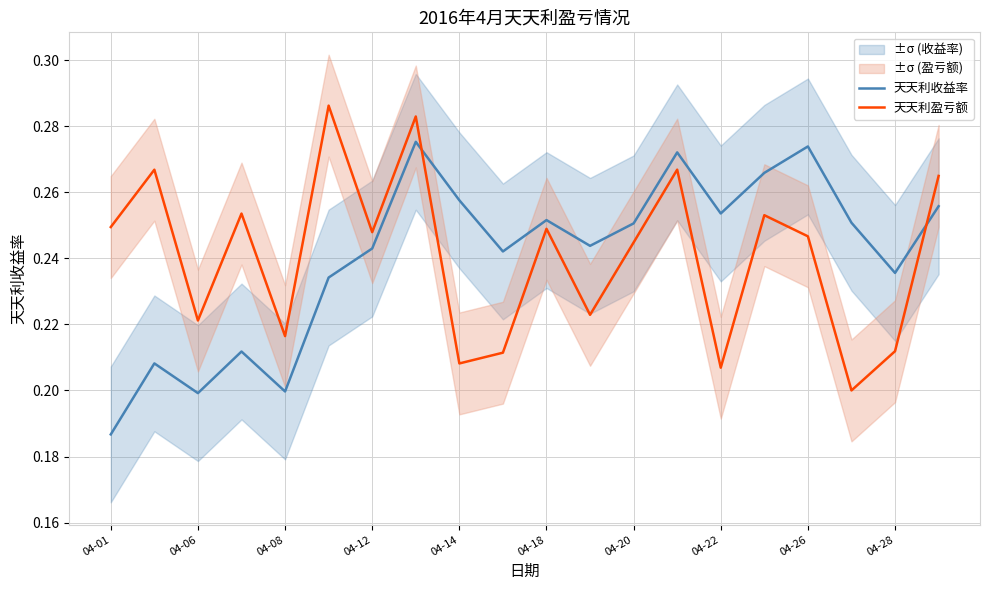

True or false: 天天利盈亏额 has a value of 0.4 at 04-28.

False